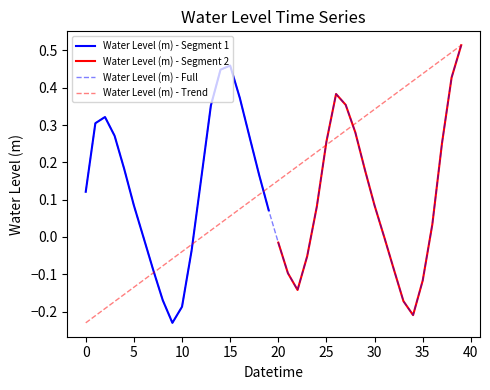

The value at 5 is 0.1. True or false?

False